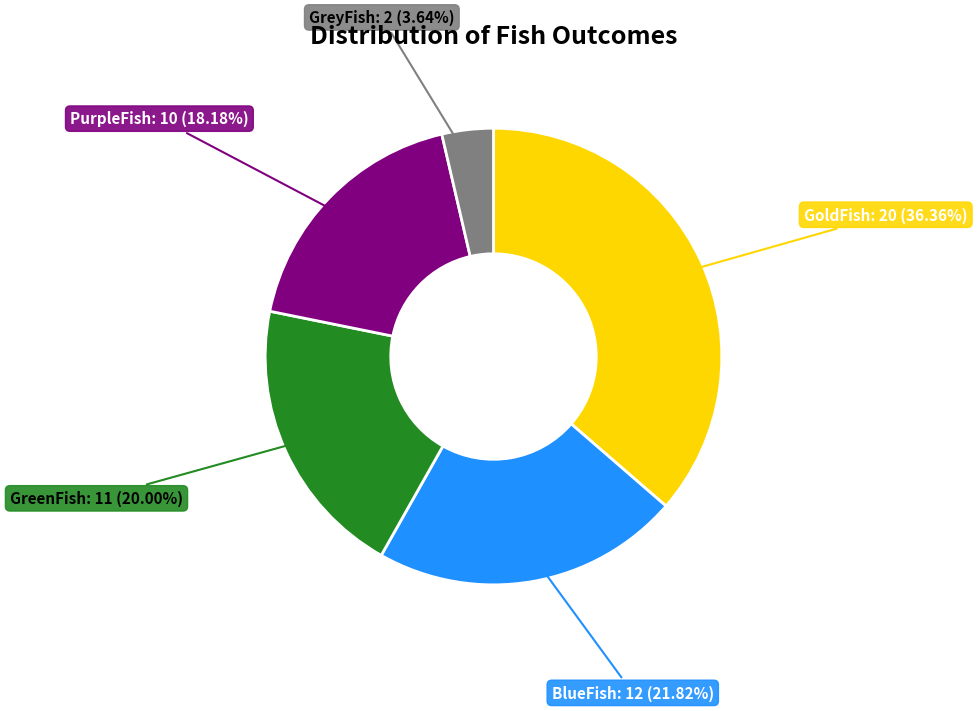

Does any single category account for the majority?

No